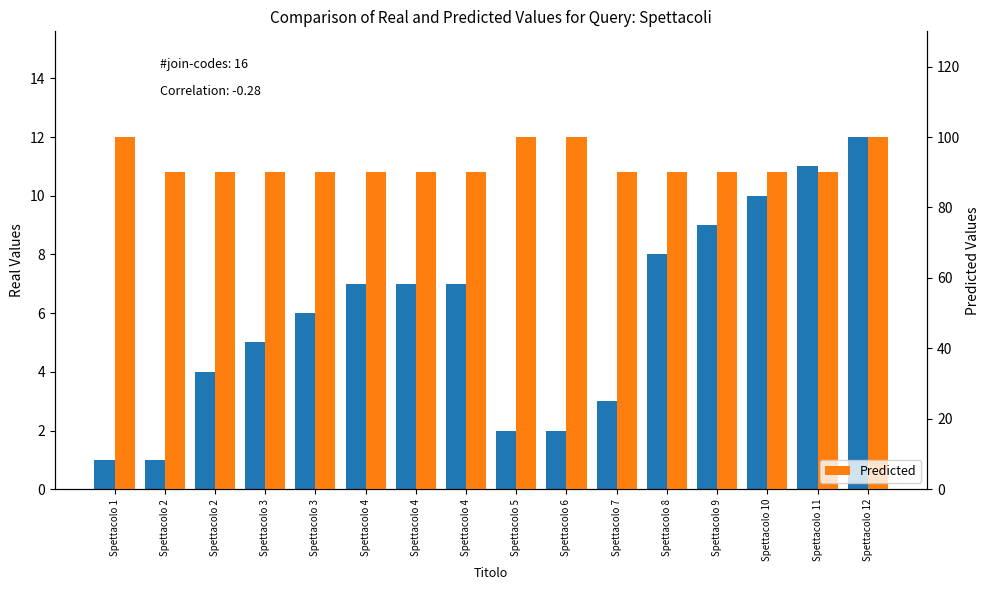

What is the spread (max minus min) of values at Spettacolo 3?

85